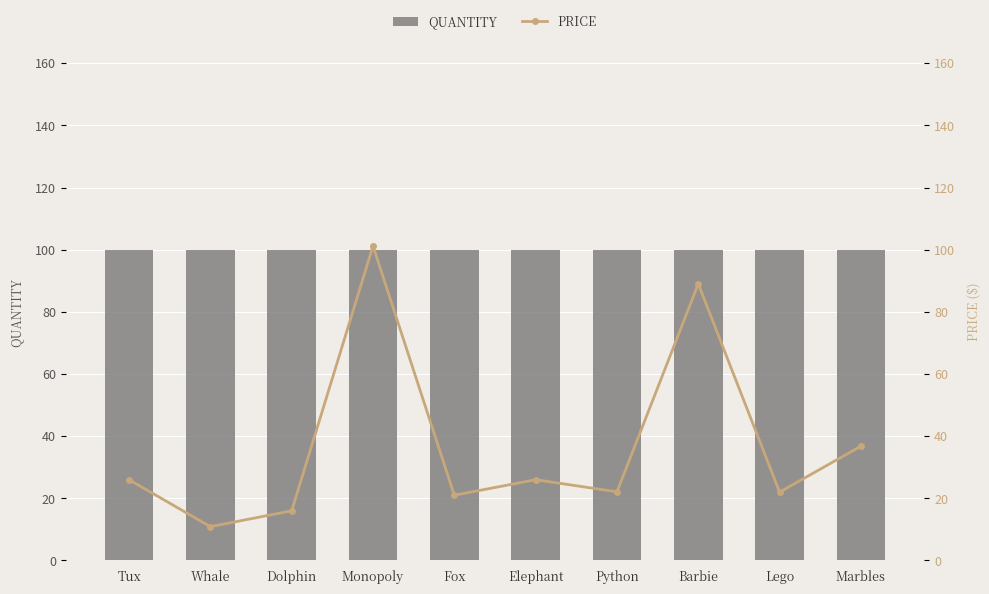

What are all the series names shown in the legend?

Quantity, Price